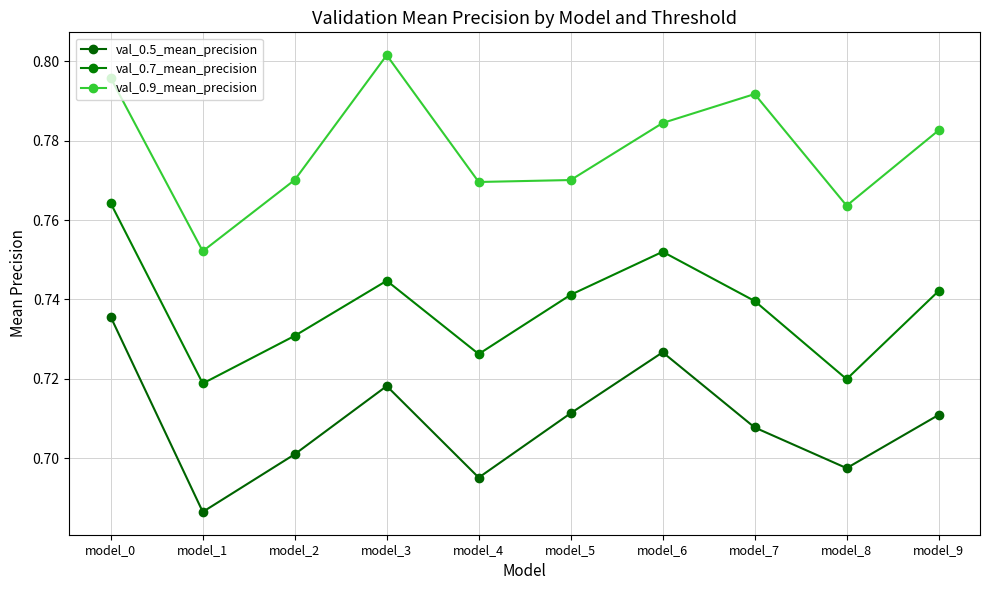

How many data points does each series have?

10